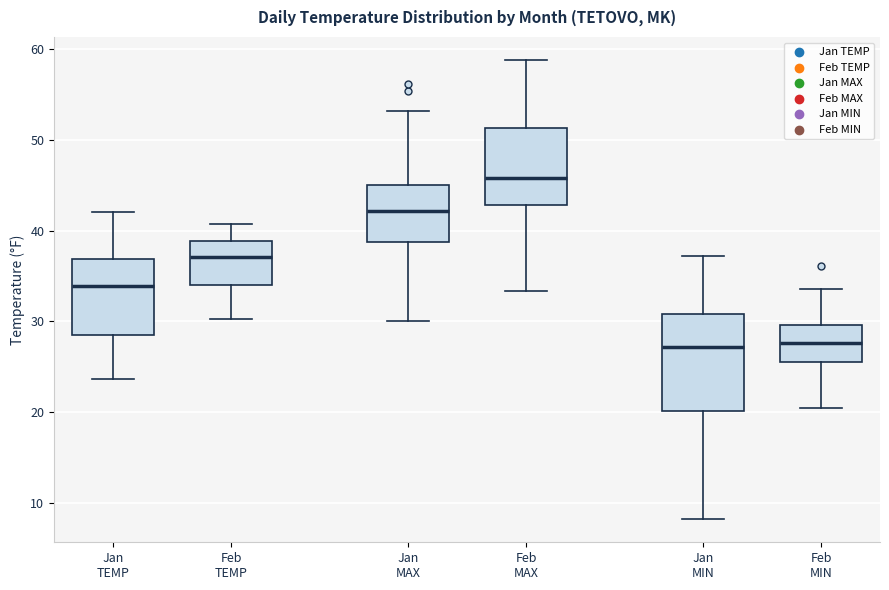

Which box has the highest median line?

Feb MAX